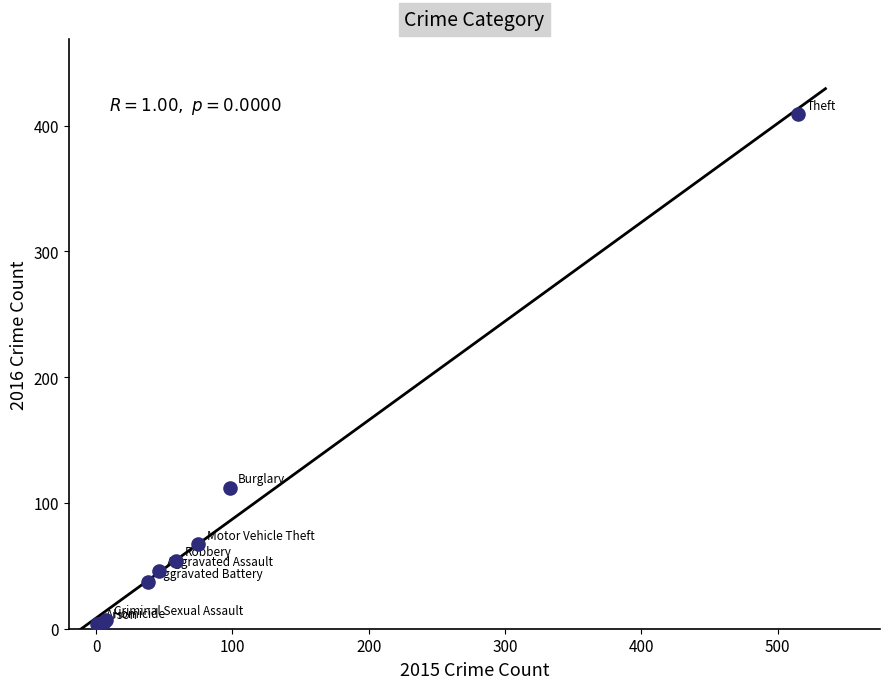

What Y value in the scatter plot is closest to 206?

112